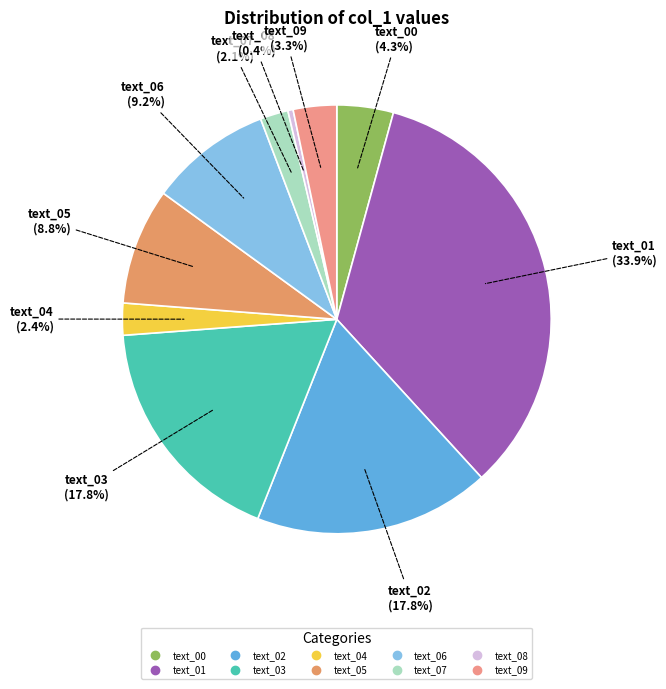

The text_09 slice represents 3% of the pie. True or false?

True